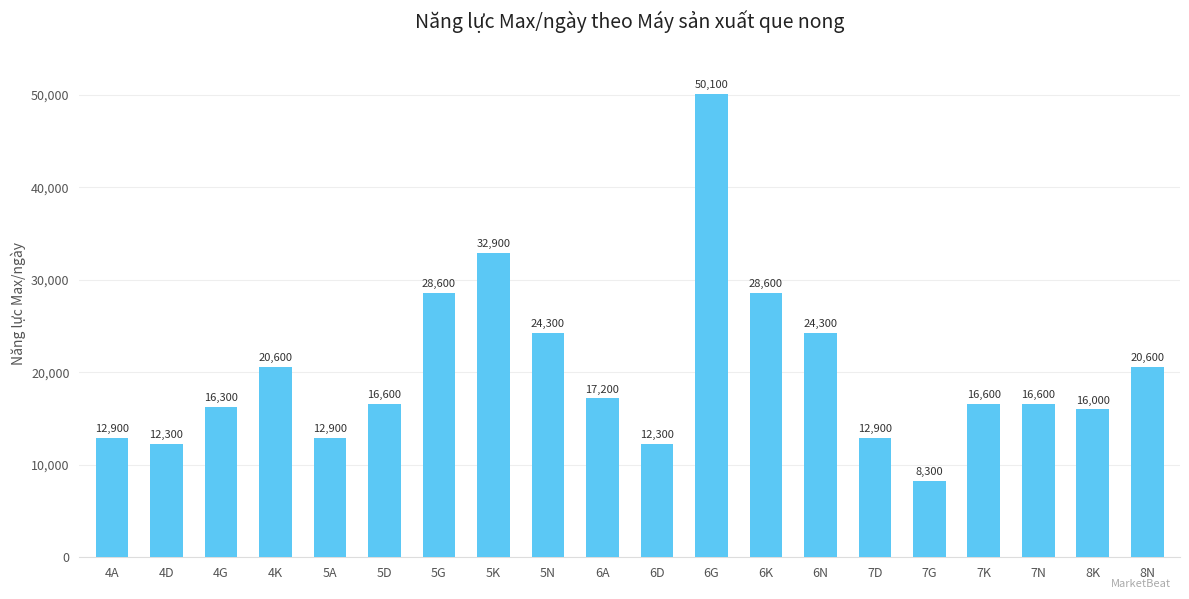

What is the label of the 4th bar from the left?

4K